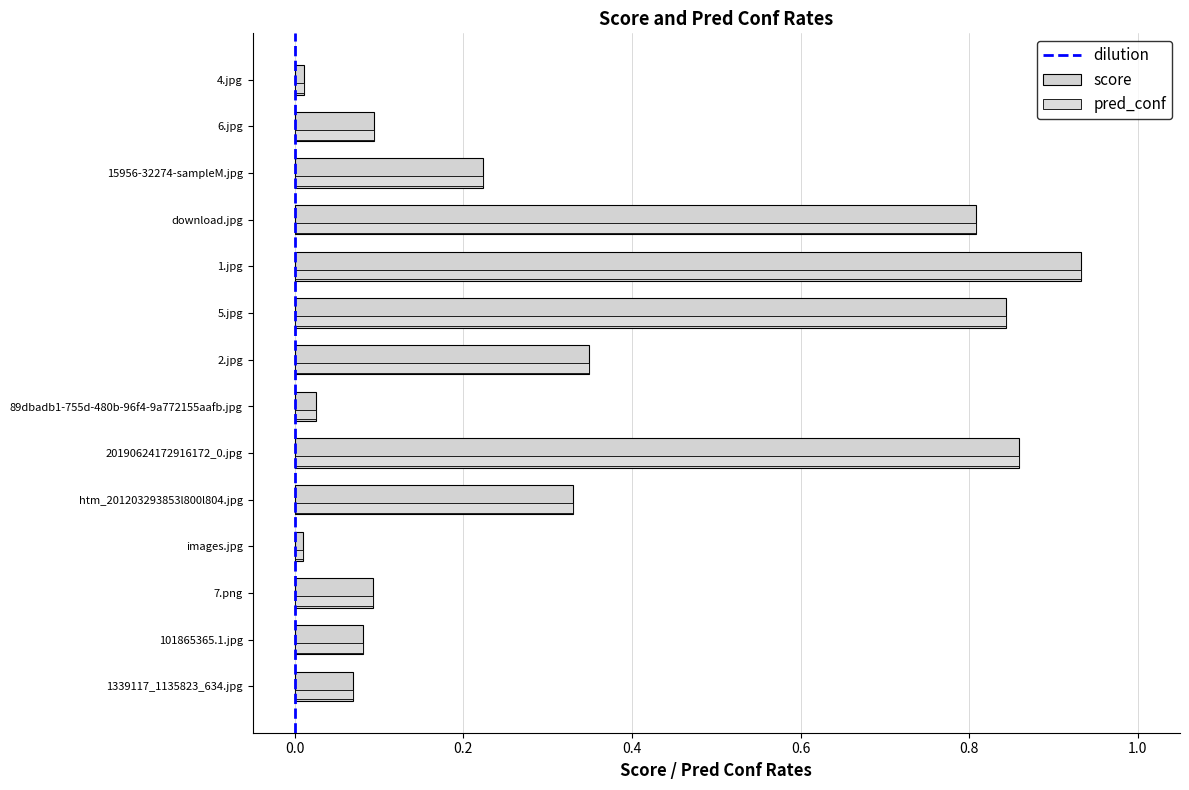

Count the number of data series in this chart.

2